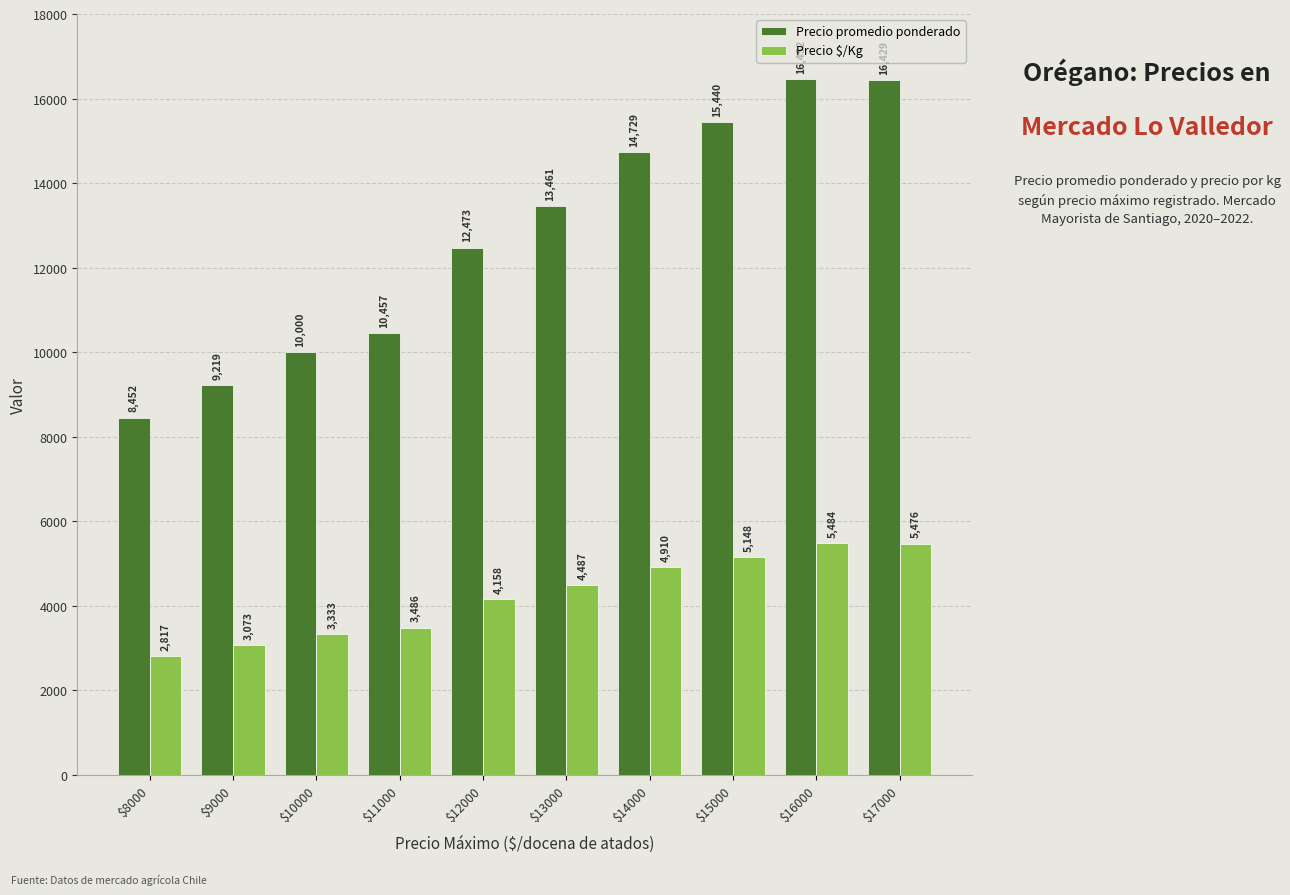

What is the value of the Precio $/Kg bar at the 5th from the left?

4158